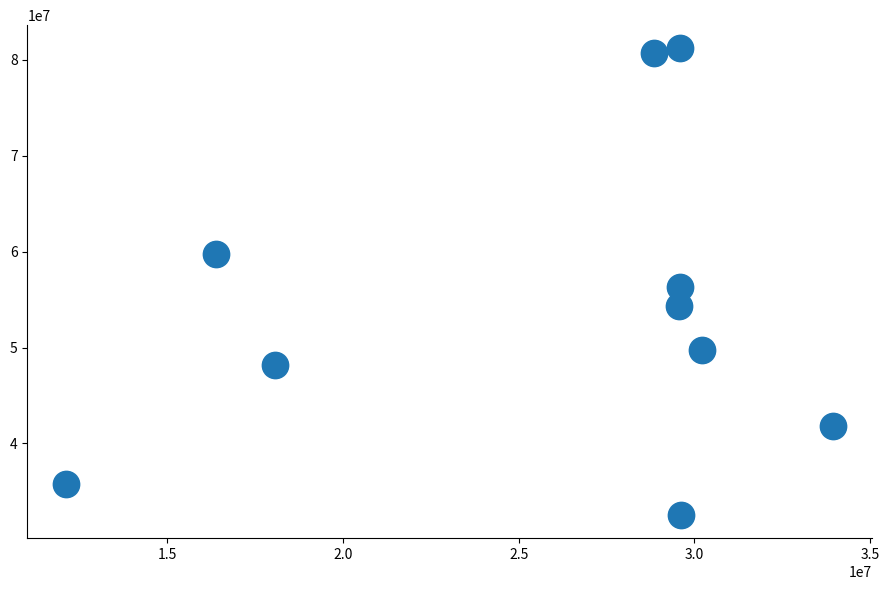

What Y value in the scatter plot is closest to 56870660?

56319959